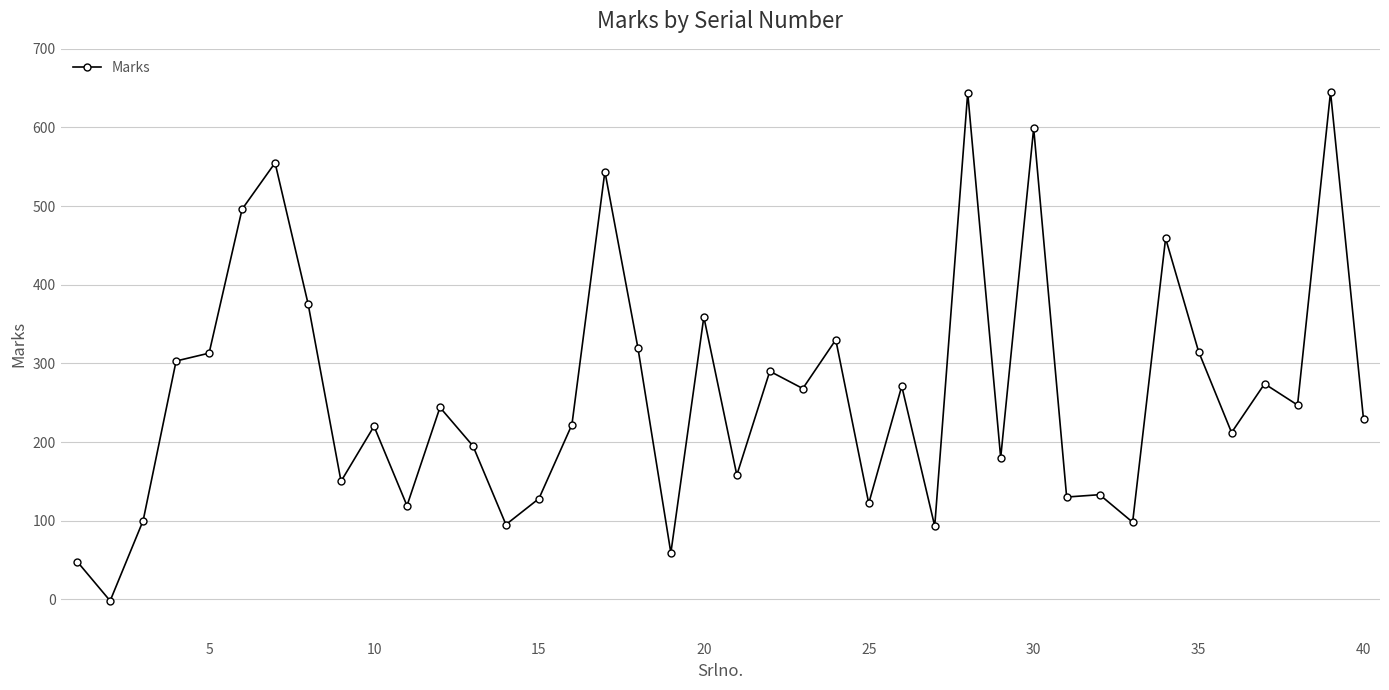

What is the value of the 40th point from the left?

229